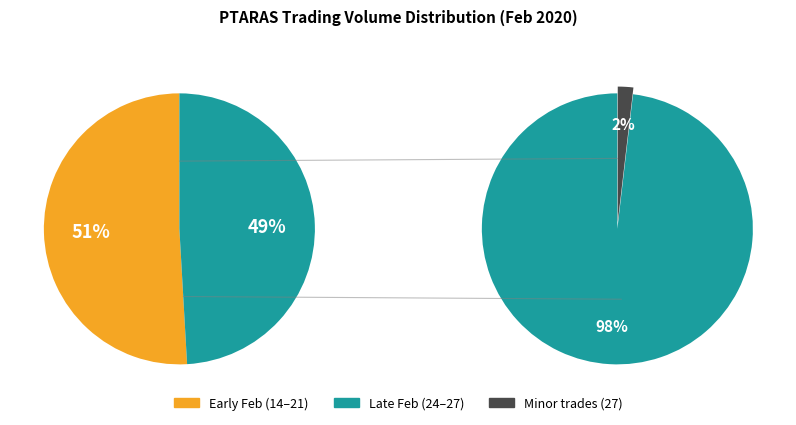

Does 2020-02-27 represent more than half of the total?

No